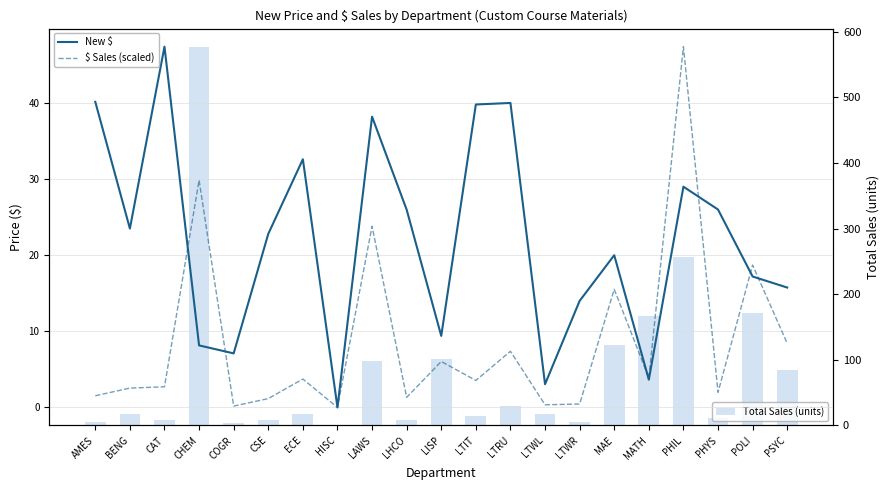

What are all the series names shown in the legend?

New $, $ Sales (scaled), Total Sales (units)